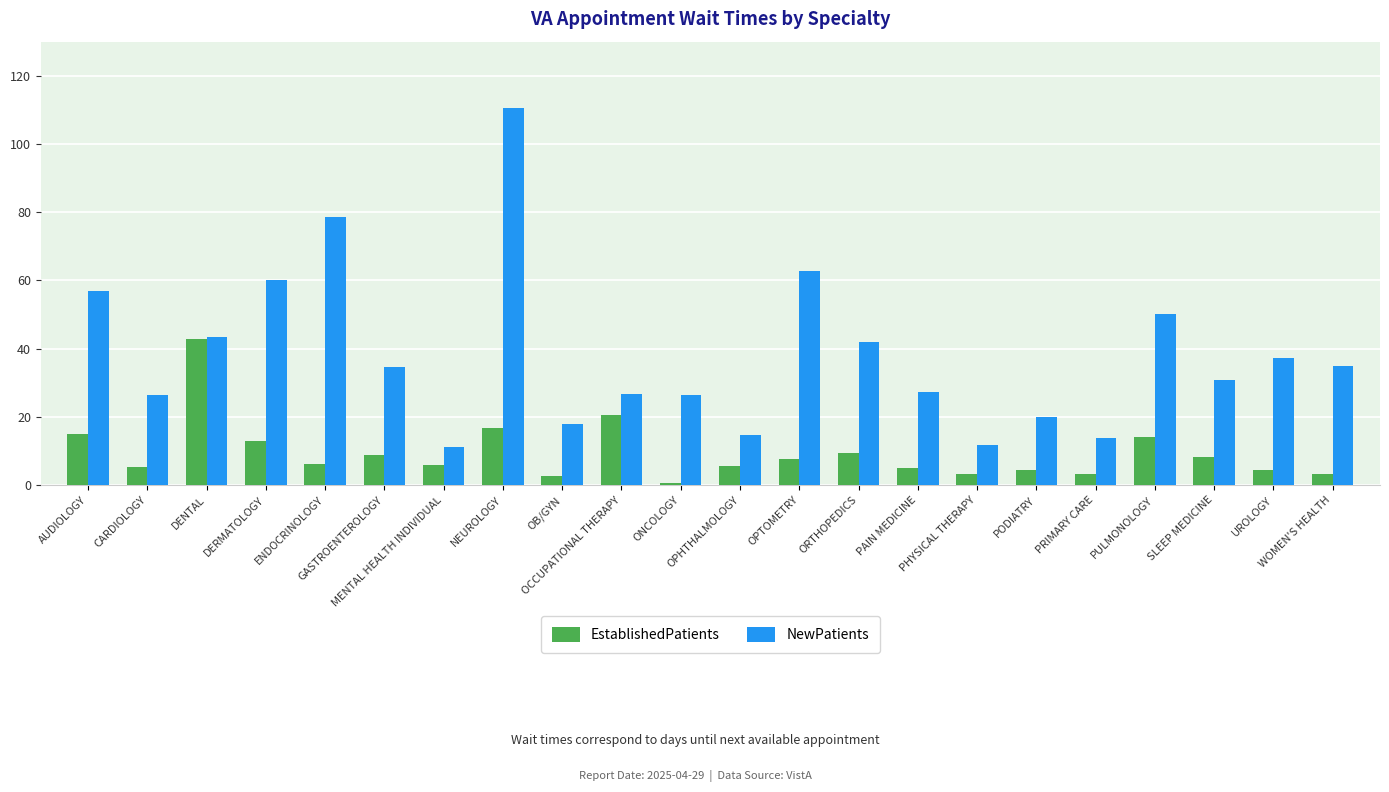

What is the average value of the NewPatients series?

38.1